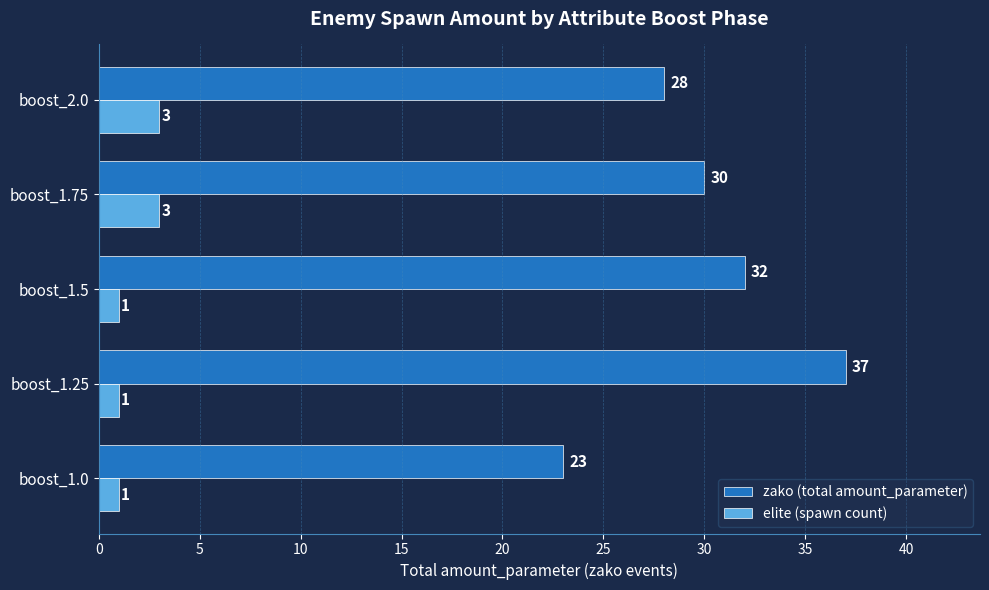

What is the sum of all zako (total amount_parameter) values?

150